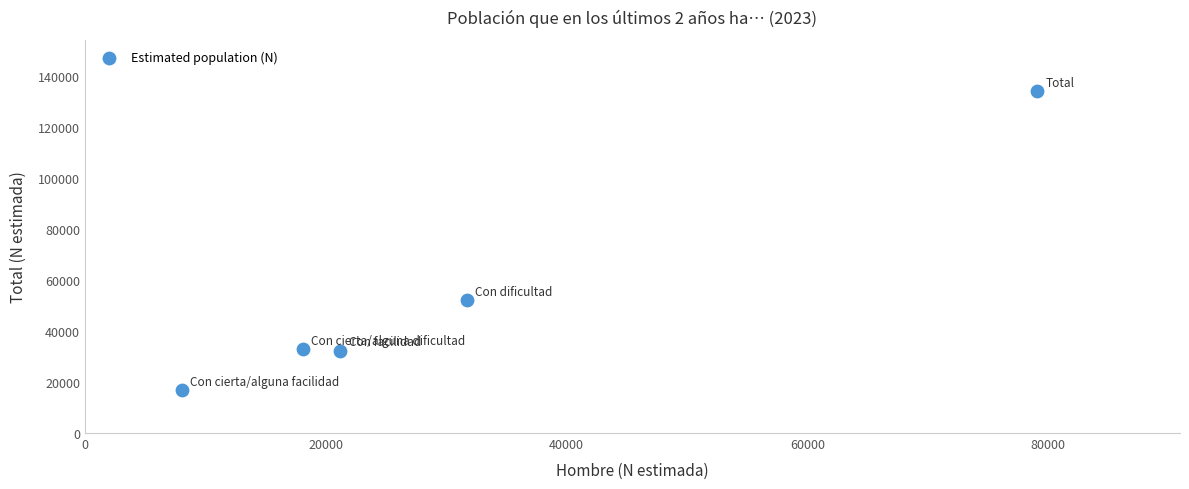

What Y value in the scatter plot is closest to 75515?

52140